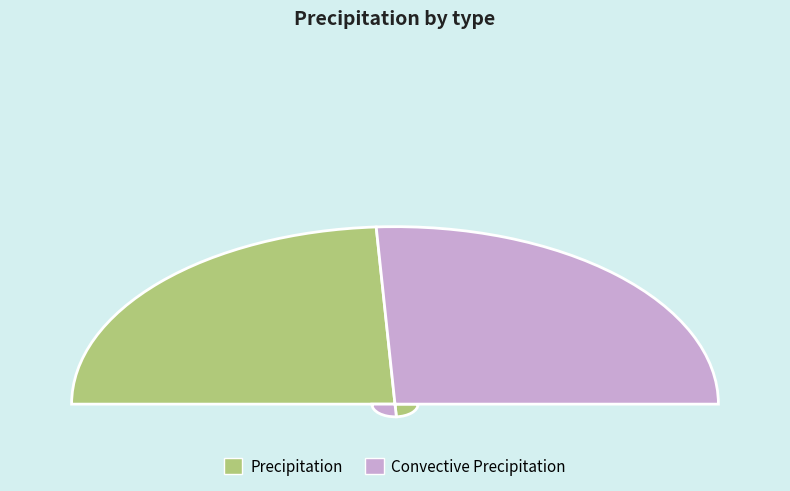

Which category has the biggest portion of the pie?

Convective Precipitation